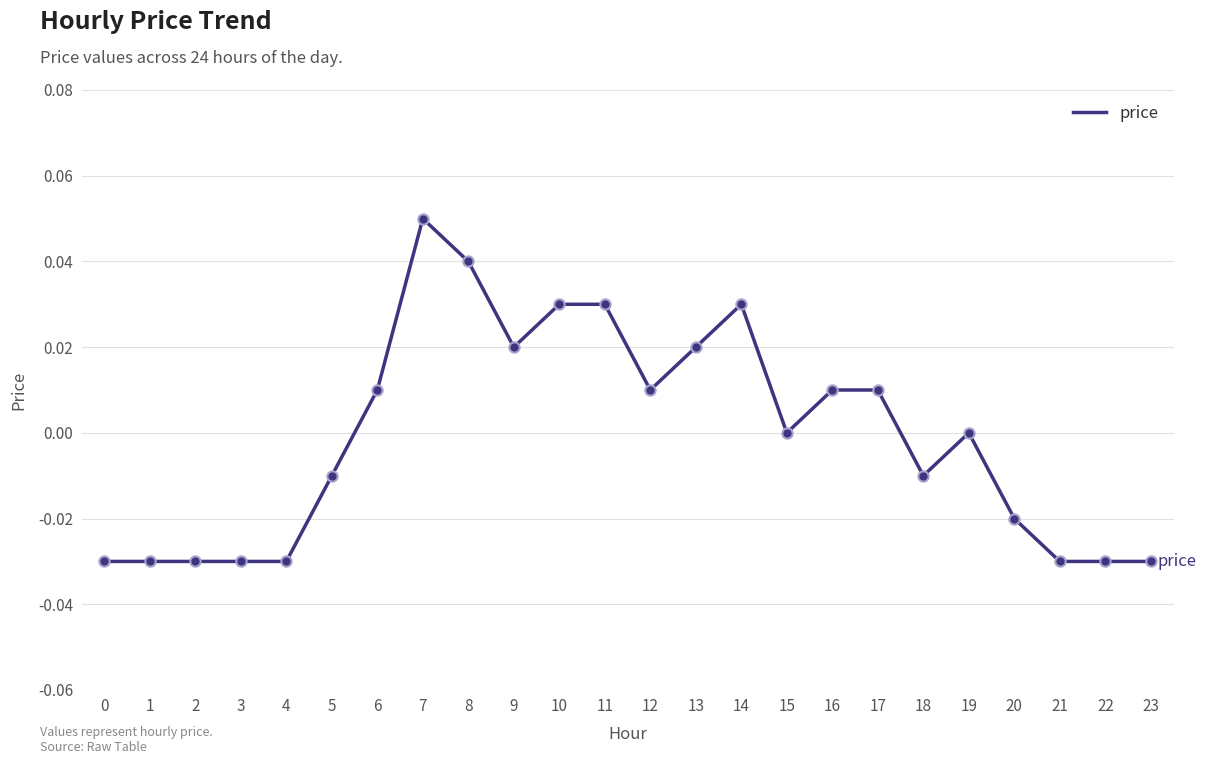

Between 4 and 5, which is larger?

5